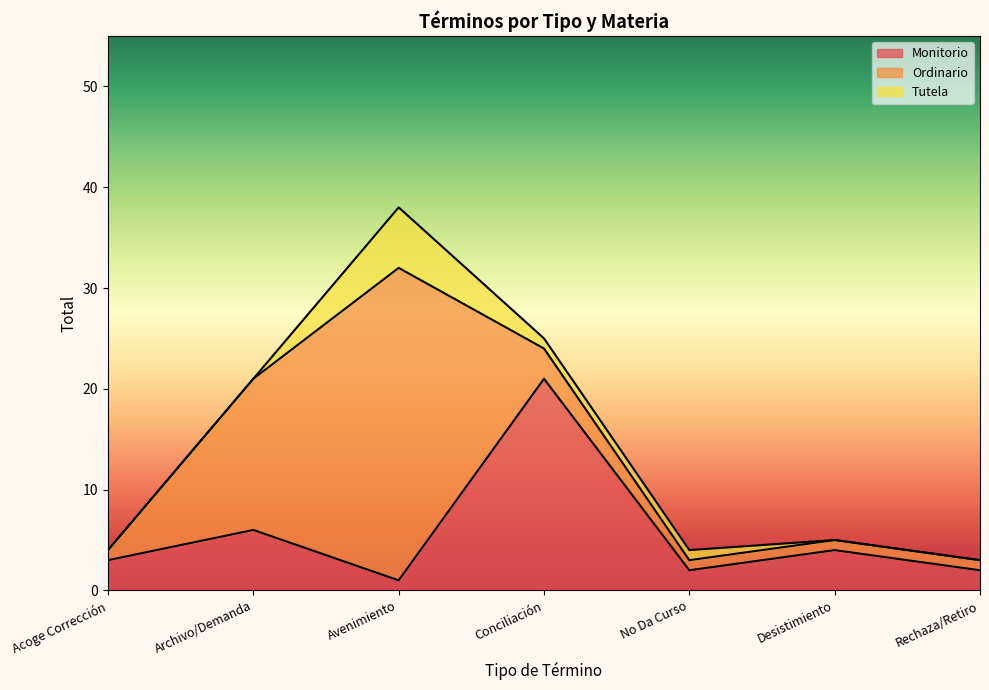

Where is Ordinario nearest to the value 16?

Archivo/Demanda